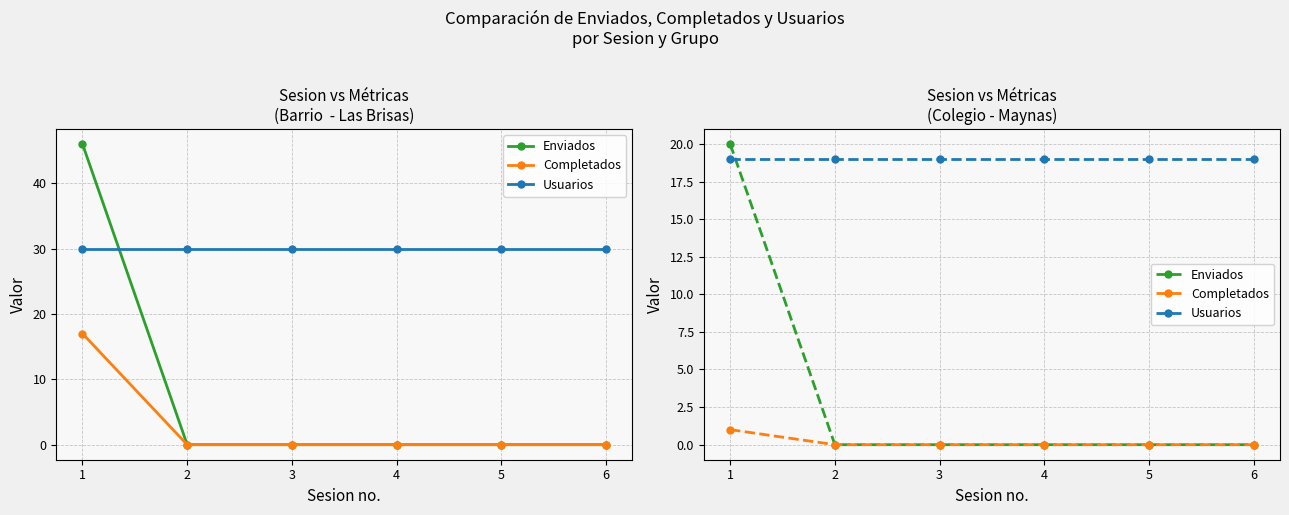

How many intersections are there between Usuarios and Enviados?

1